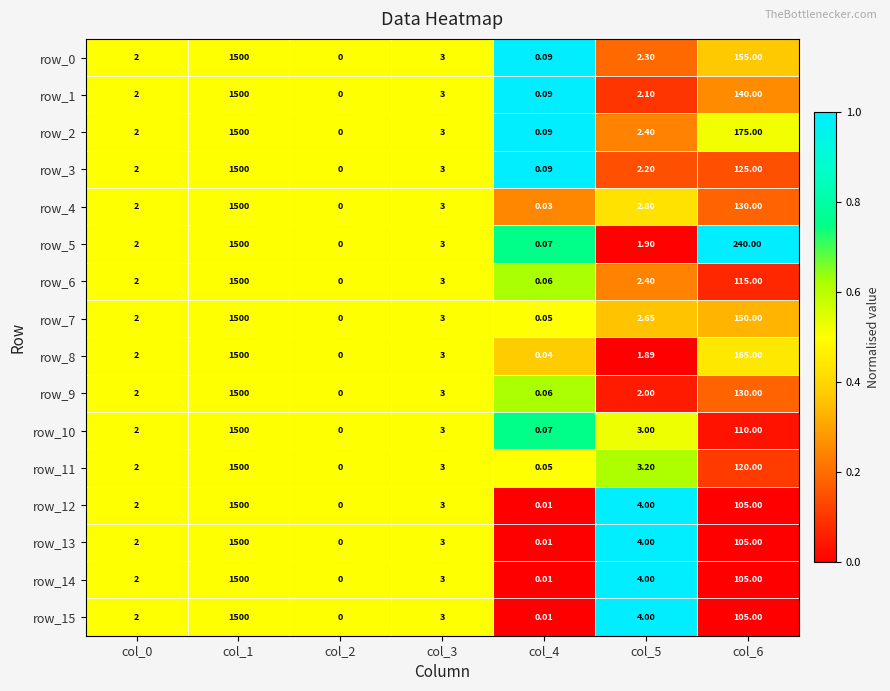

How many categories are shown in the chart?

7